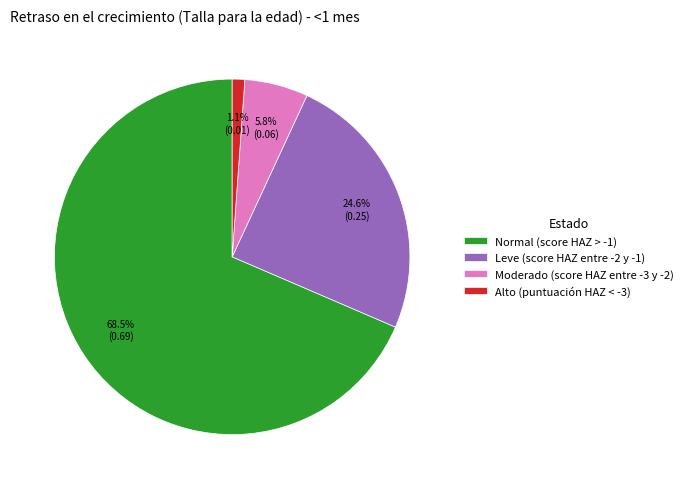

Is Leve (score HAZ entre -2 y -1) the majority of the pie?

No